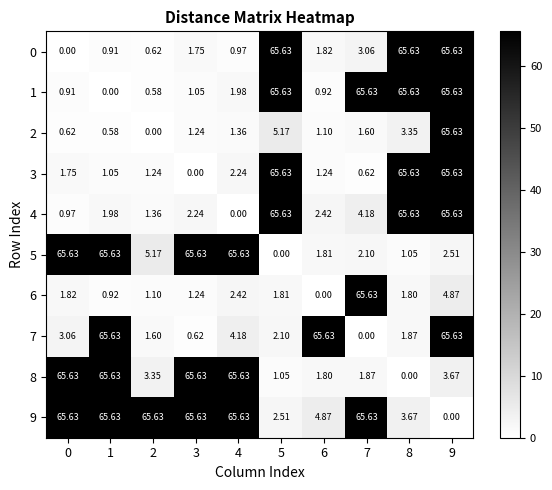

How many data points does each series have?

10